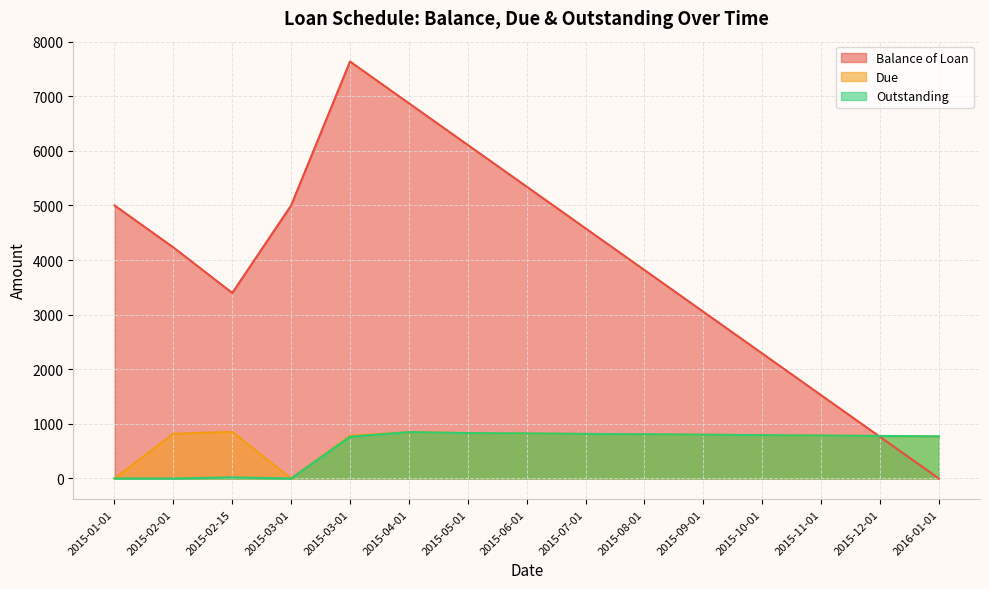

What is the maximum value for Balance of Loan?

7634.0